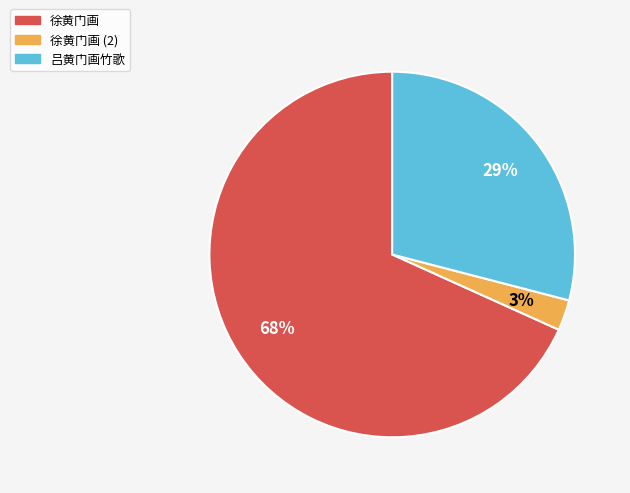

To the nearest percent, what is the average slice percentage?

33%